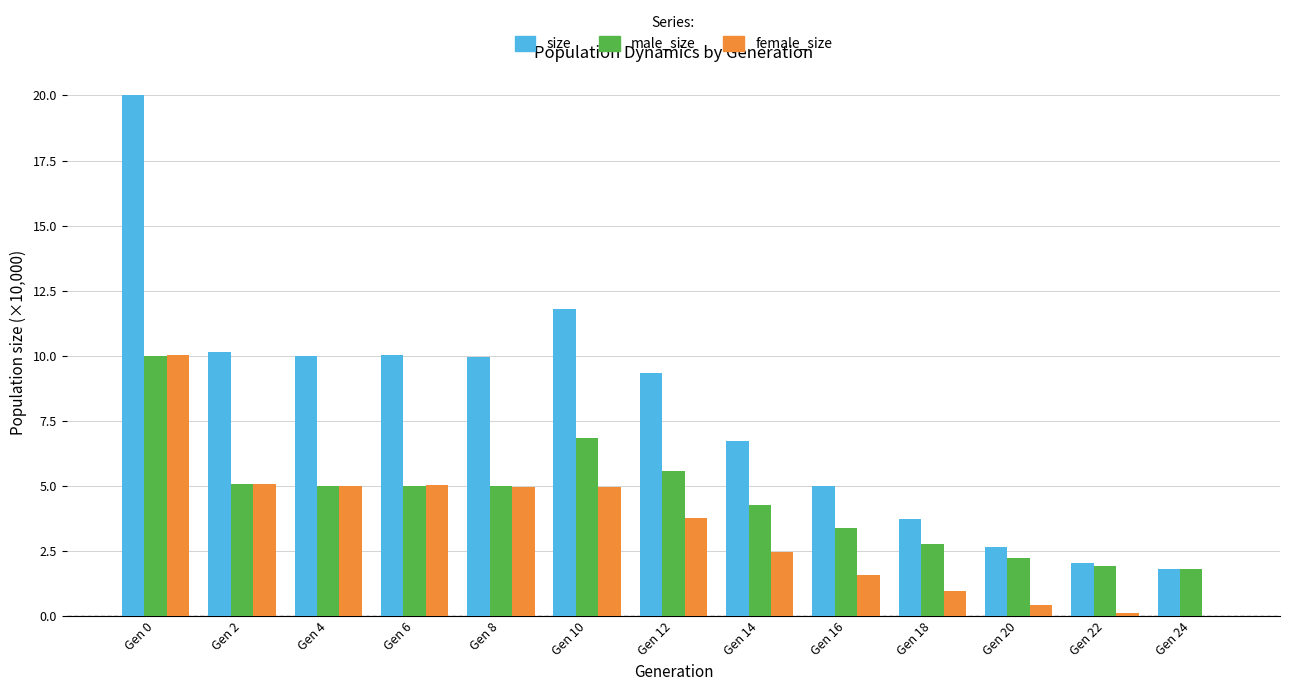

What is the sum of all male_size values?

58.8